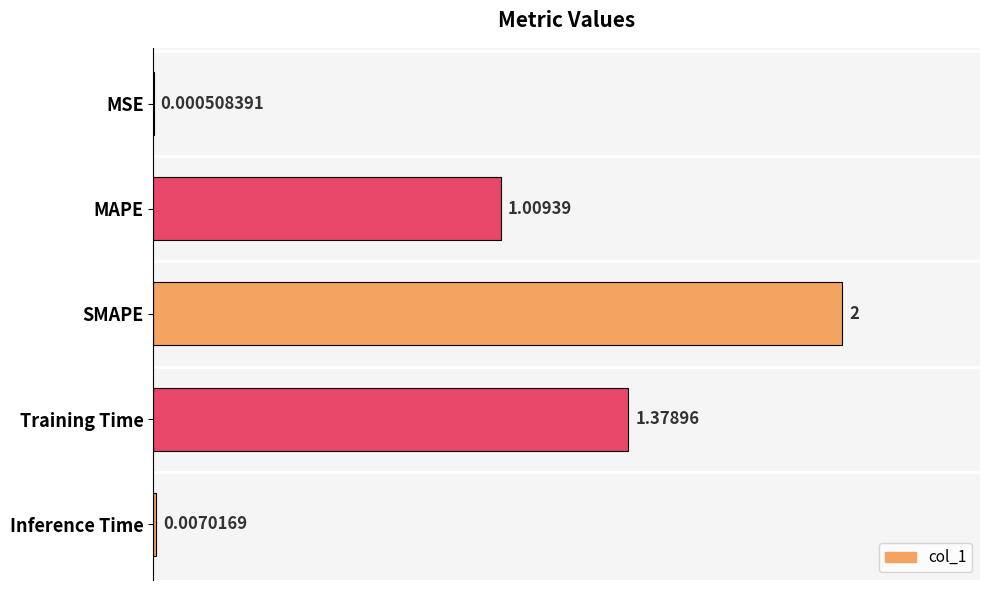

What is the sum of all values?

4.4